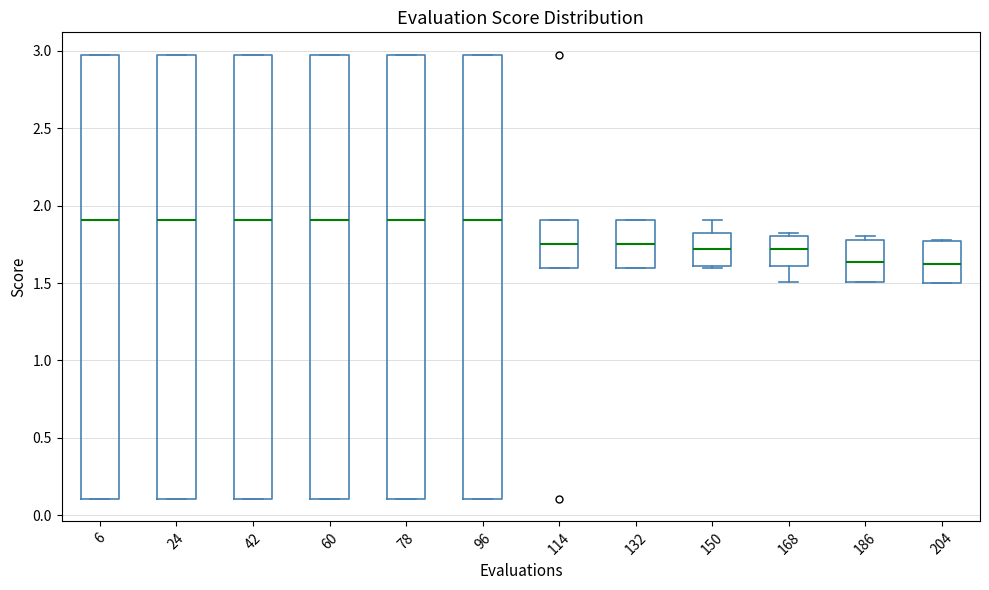

Where is the lower edge of the box at x = 60 on the y-axis? The values are not printed on the chart, so give them approximately, as read against the axis.

0.10